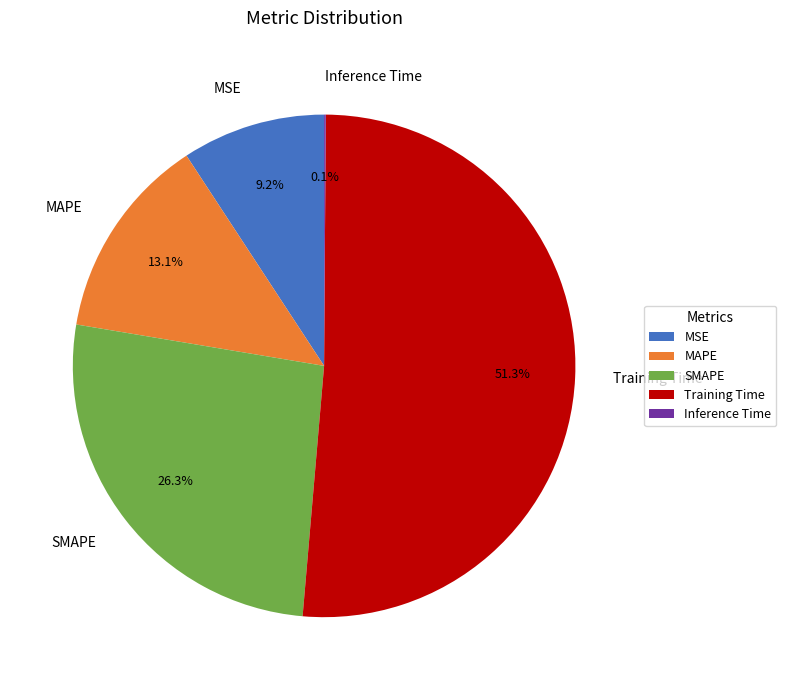

To the nearest percent, what is the combined percentage of Training Time and MAPE?

64%